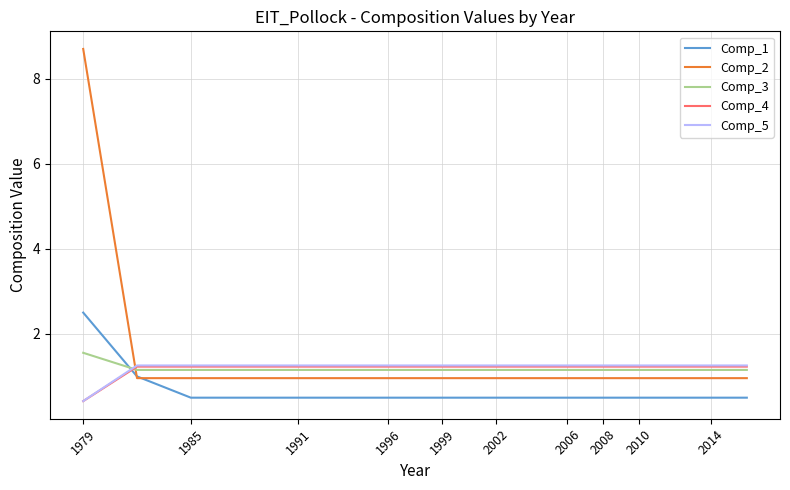

Which series ends up on top after the final intersection of Comp_5 and Comp_2?

Comp_5